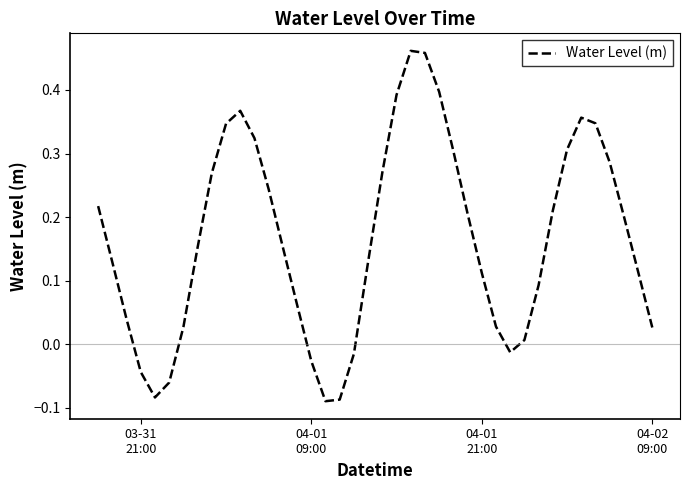

Reading right to left, extract all data points from this chart.

0.0	0.1	0.2	0.3	0.3	0.4	0.3	0.2	0.1	0.0	-0.0	0.0	0.1	0.2	0.3	0.4	0.5	0.5	0.4	0.3	0.1	-0.0	-0.1	-0.1	-0.0	0.1	0.2	0.2	0.3	0.4	0.3	0.3	0.2	0.0	-0.1	-0.1	-0.0	0.0	0.1	0.2